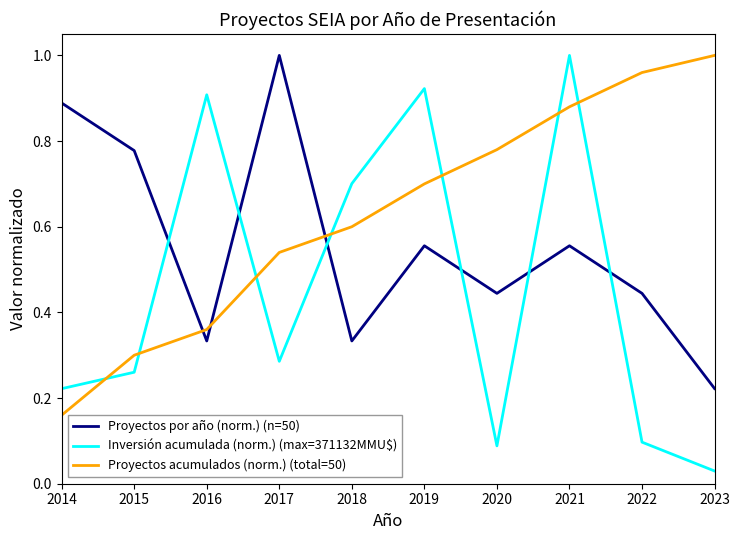

The Inversión acumulada (norm.) (max=371132MMU$) series shows 0.1 at 2014. True or false?

False